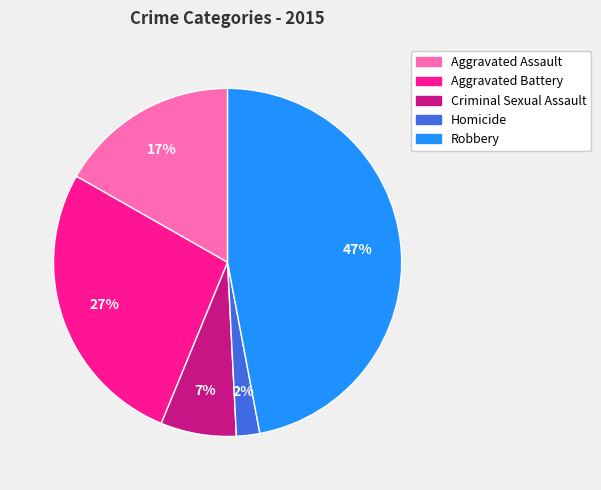

Is it true that Aggravated Assault is 17% of the pie?

True